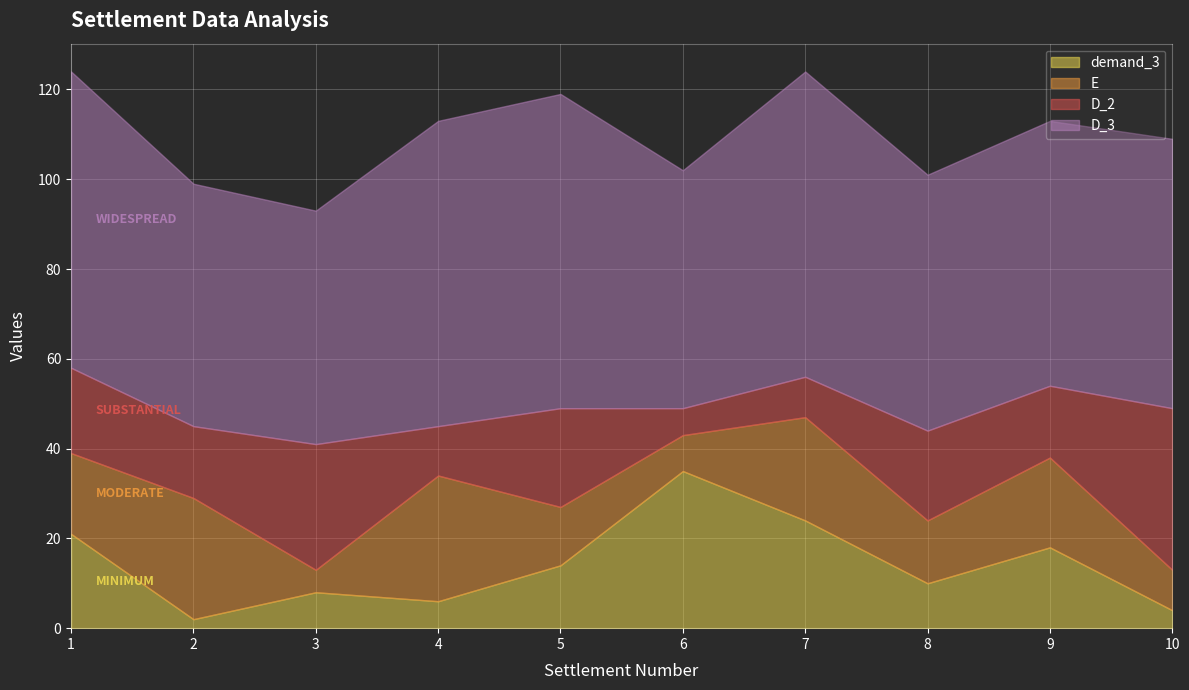

What is the approximate value of D_2 at 4, to the nearest 5?

10